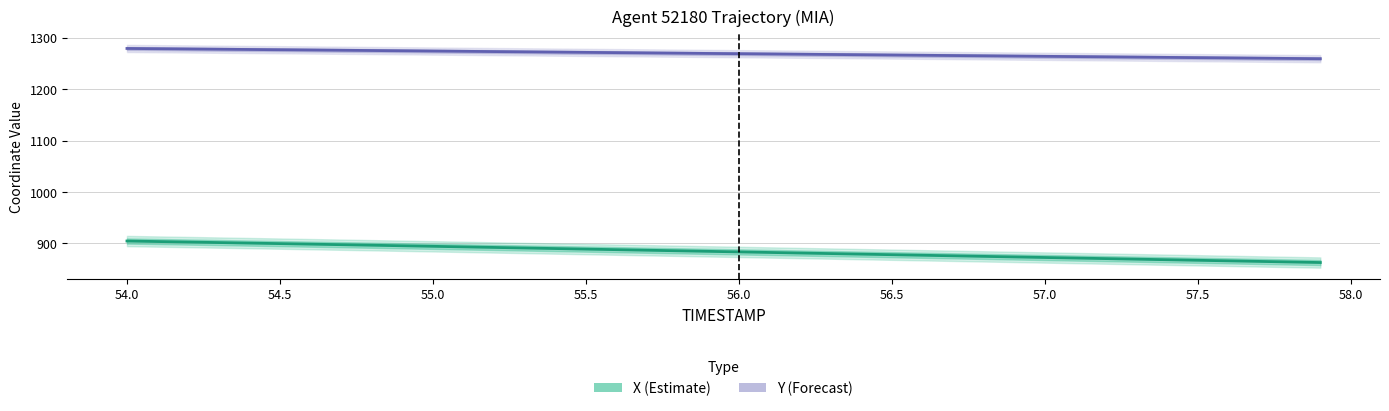

Which series has the largest total across all categories?

Y (Forecast)